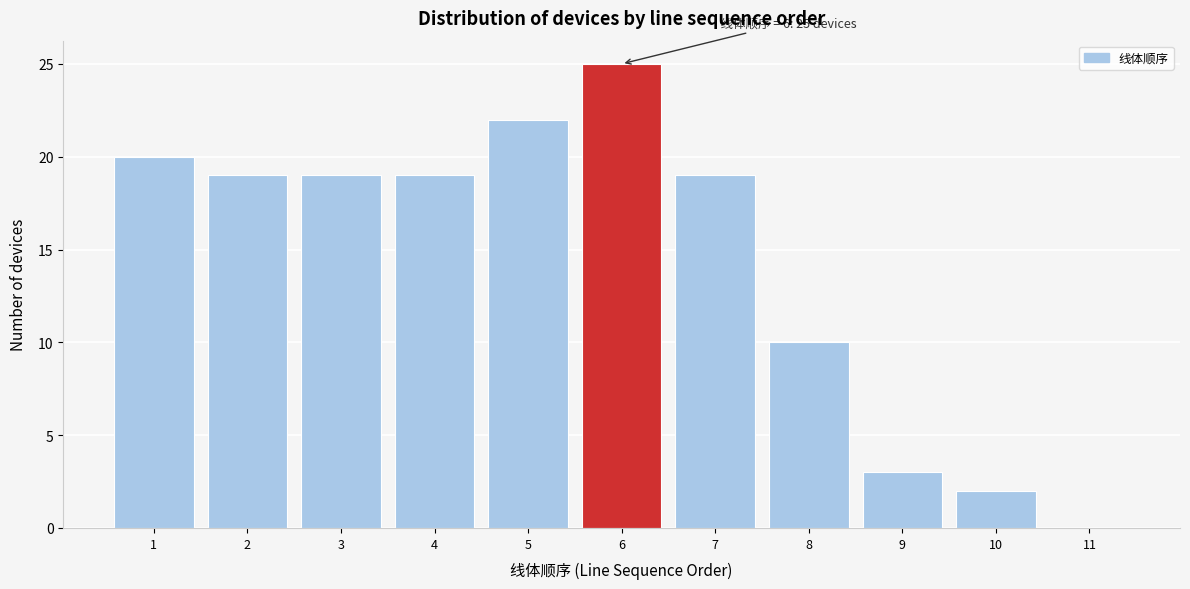

Reading left to right, extract all data points from this chart.

1=20	2=19	3=19	4=19	5=22	6=25	7=19	8=10	9=3	10=2	11=0